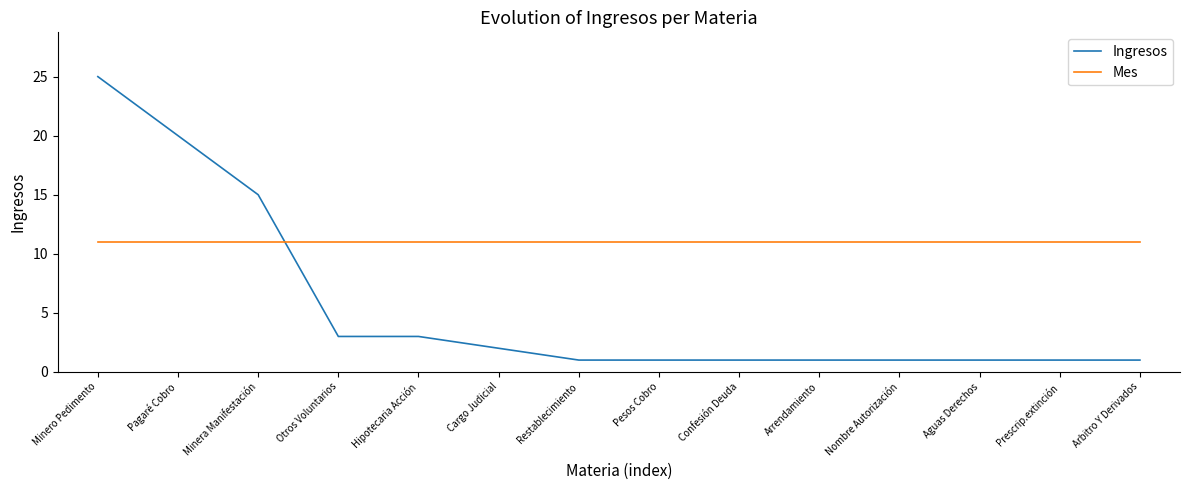

Rank the series at Hipotecaria Acción from highest to lowest value.

Mes, Ingresos